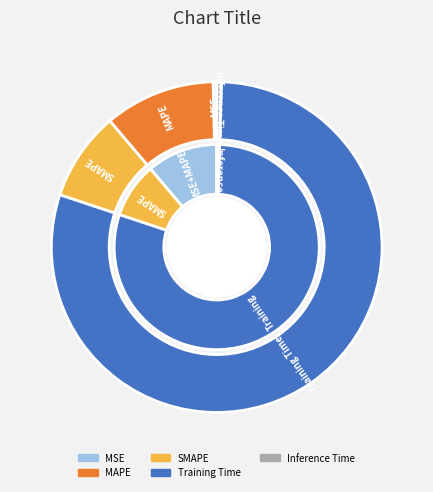

What is the change in value from MSE to Training Time?

+3.6